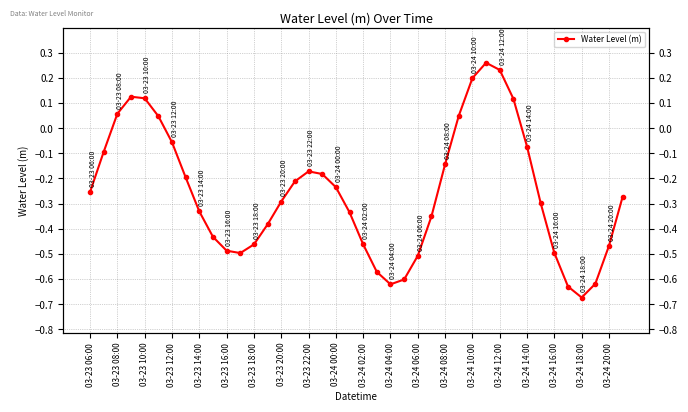

How many positive values are there?

9